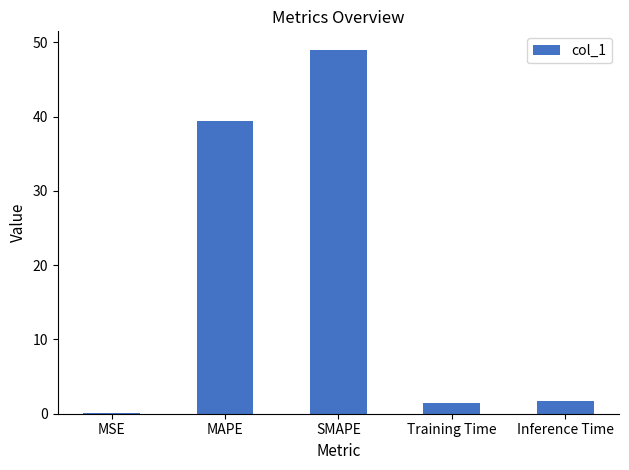

What is the sum of all values?

91.6